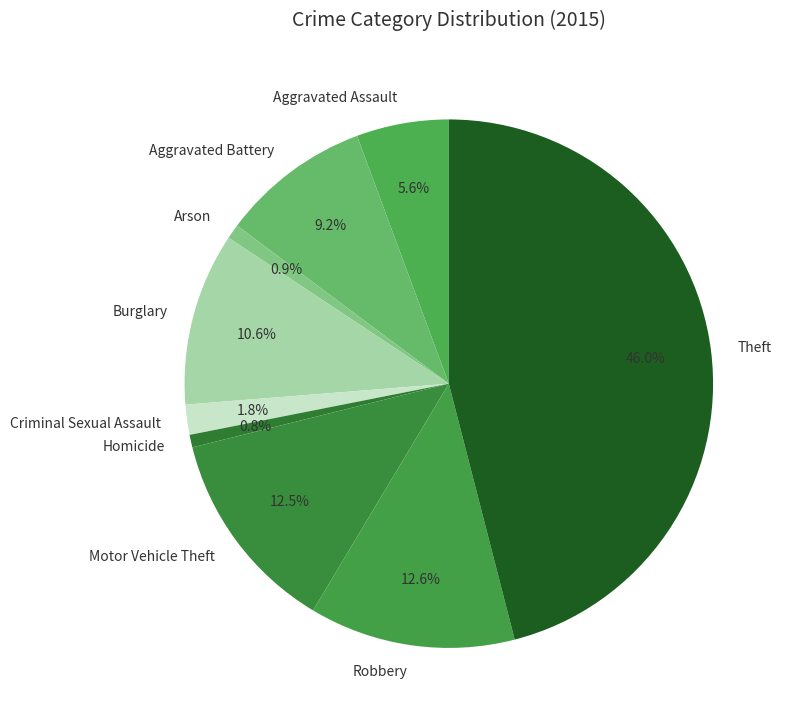

To the nearest percent, what portion does Arson represent?

1%